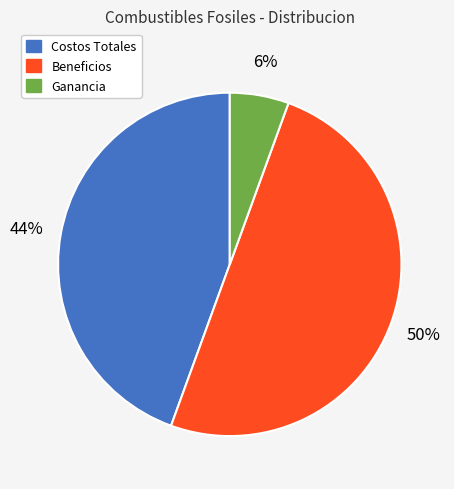

Is the sum of Ganancia and Beneficios greater than half?

Yes